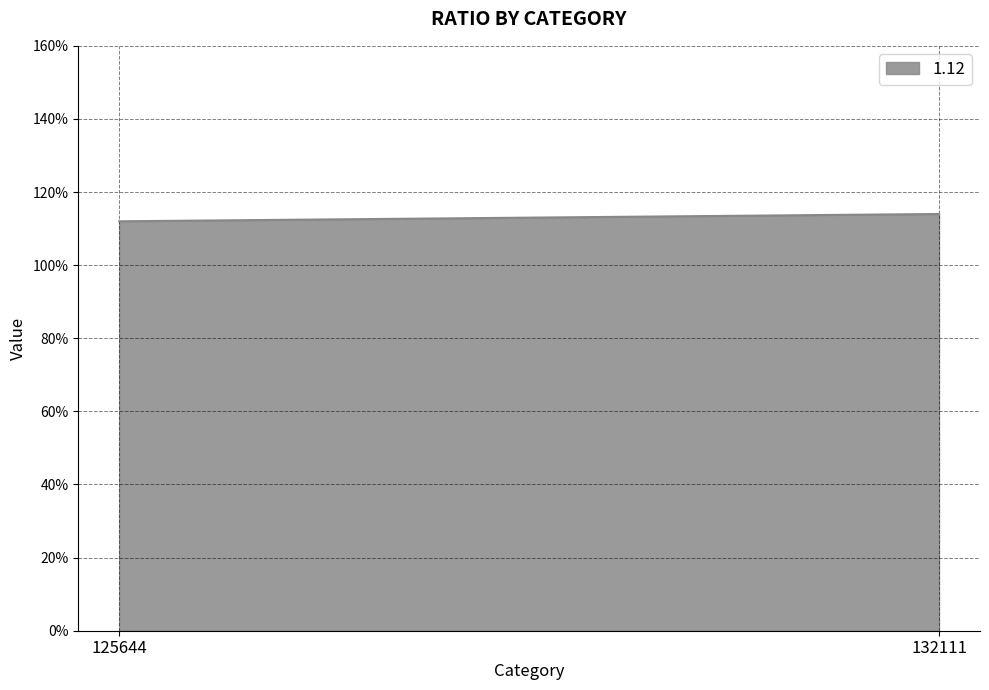

True or false: the data shows 1.1 at 125644.

True